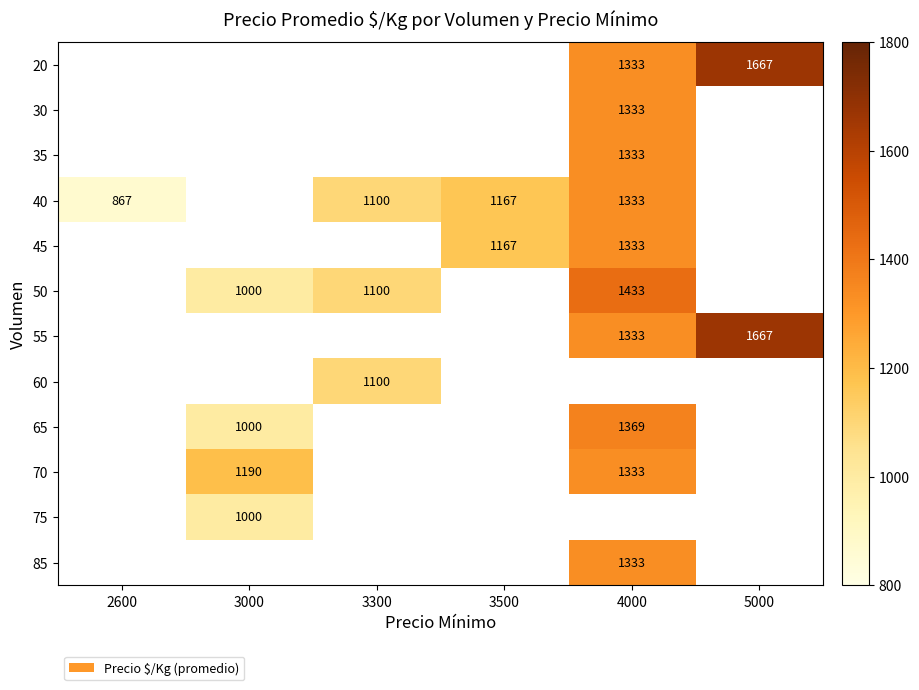

Is it true that 45 equals 1167 at 3500?

True